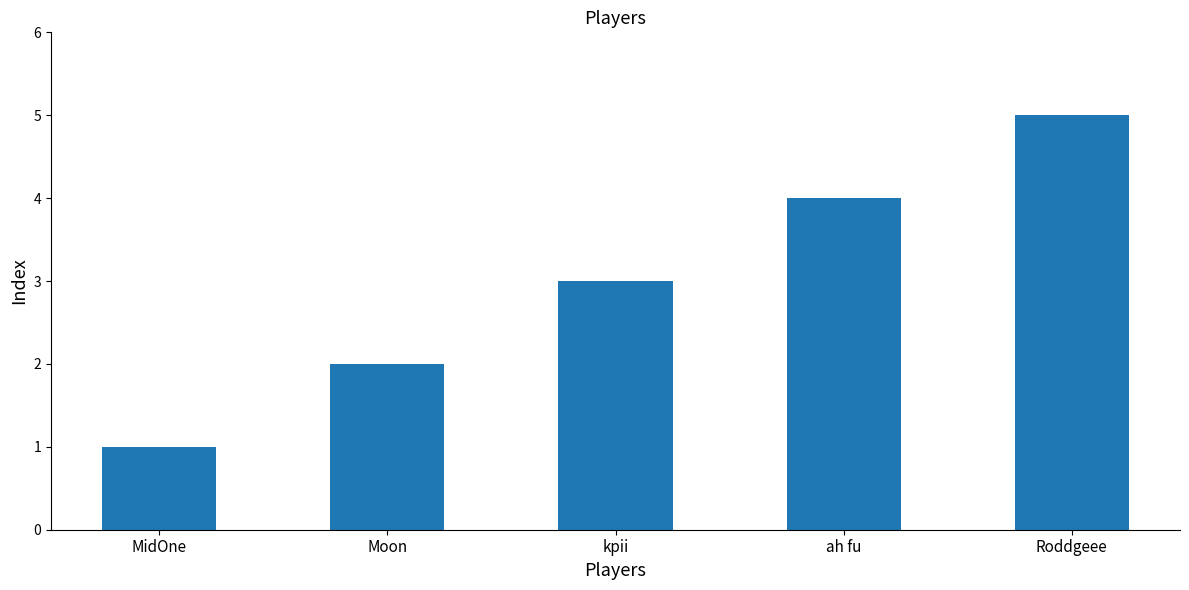

What is the label of the 1st bar from the right?

Roddgeee